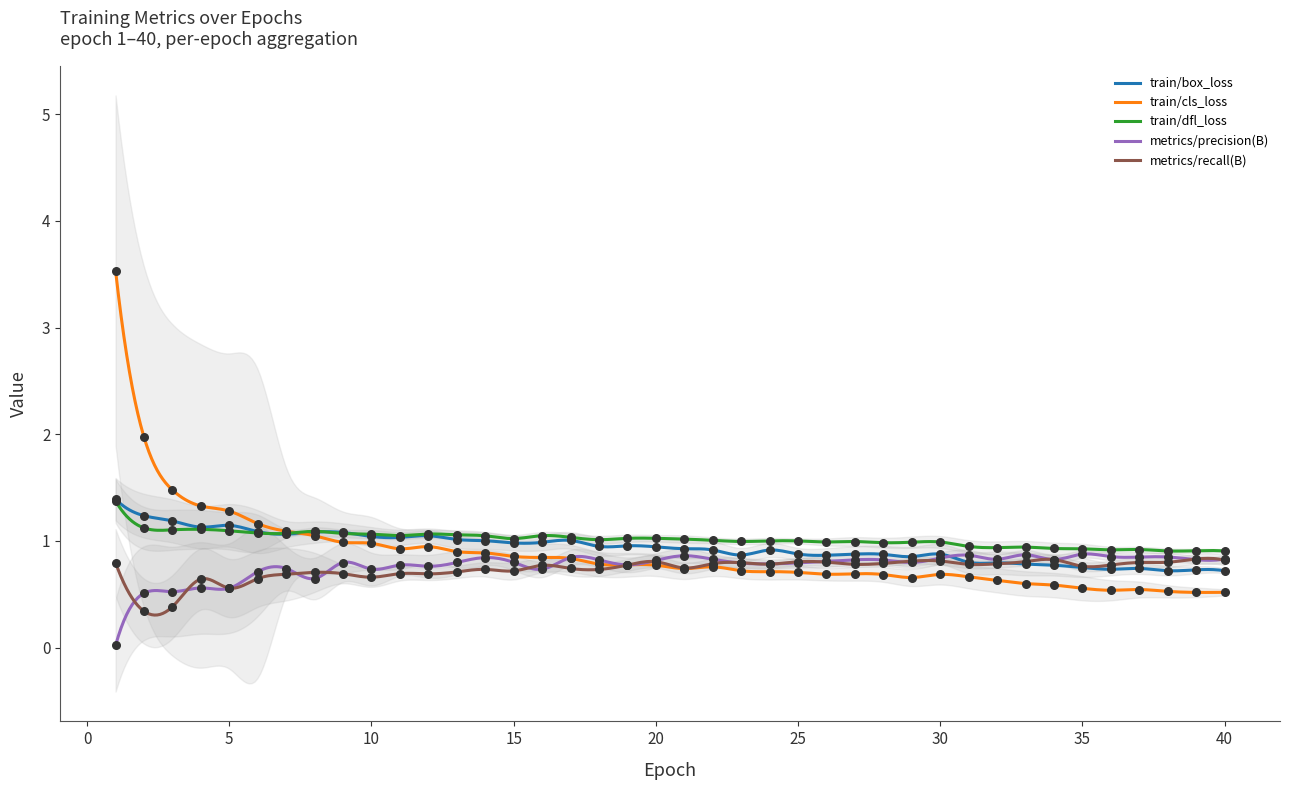

Which series contains the highest Y value?

train/cls_loss